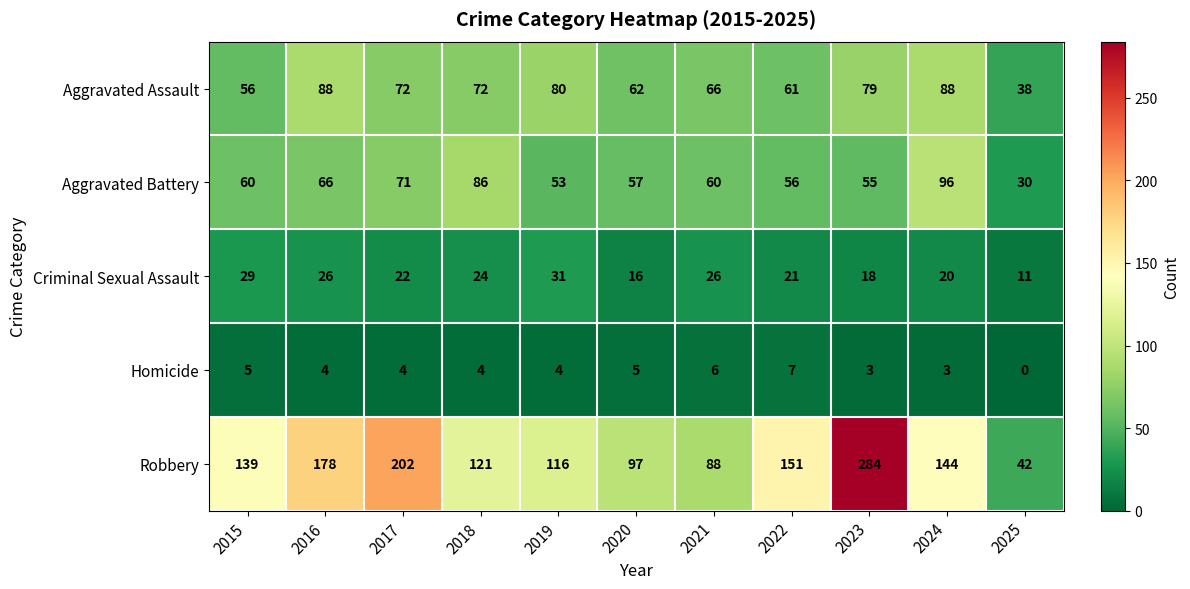

At how many categories does at least one series exceed 122?

6